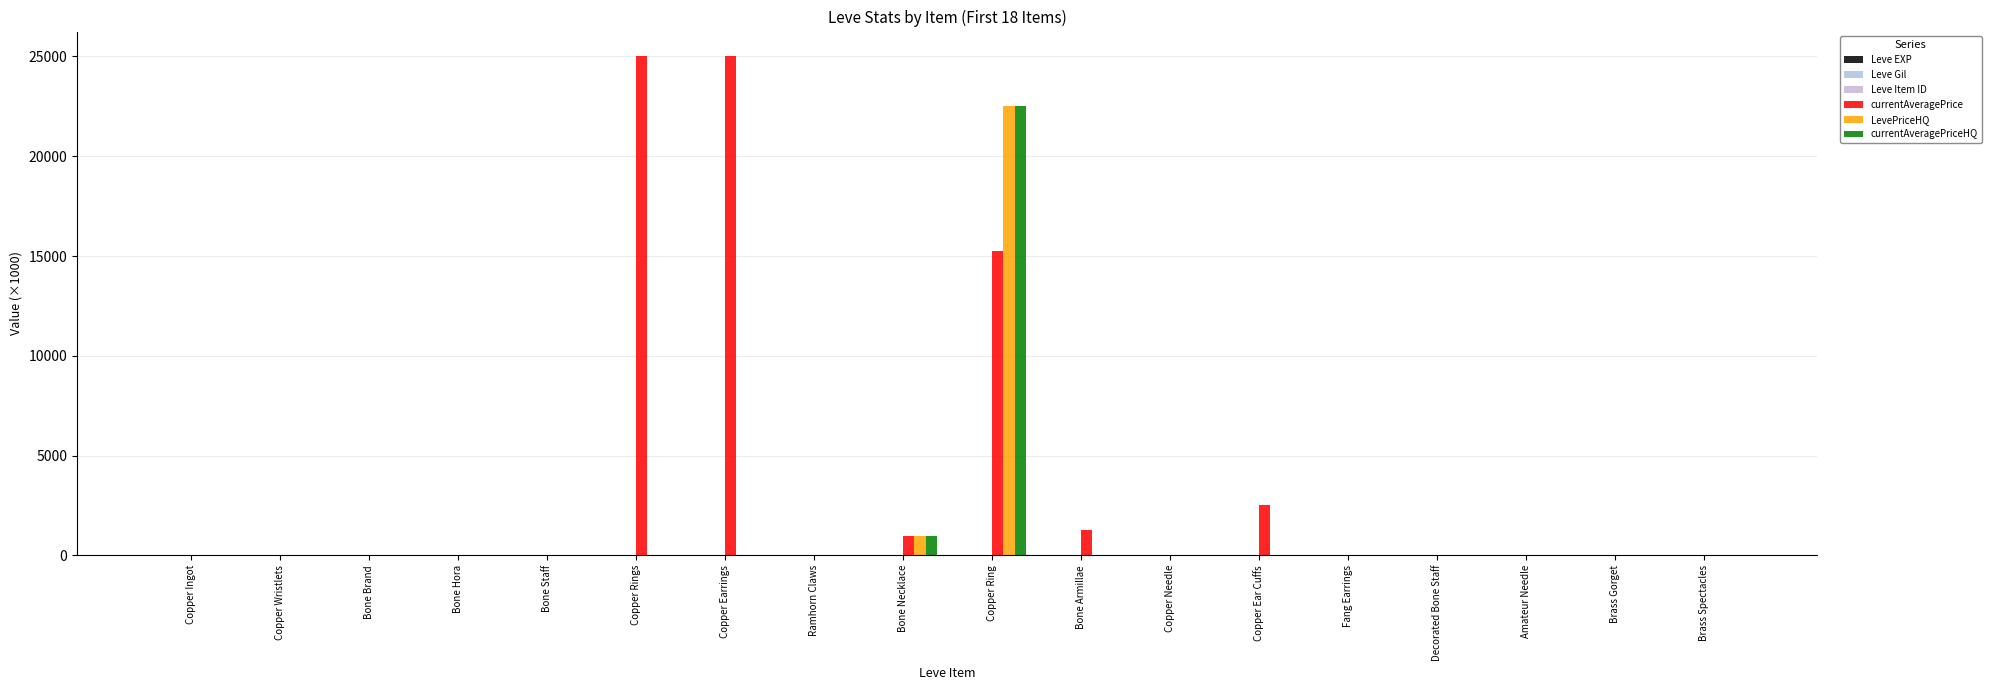

Which category has the highest value in the currentAveragePrice series?

Copper Rings